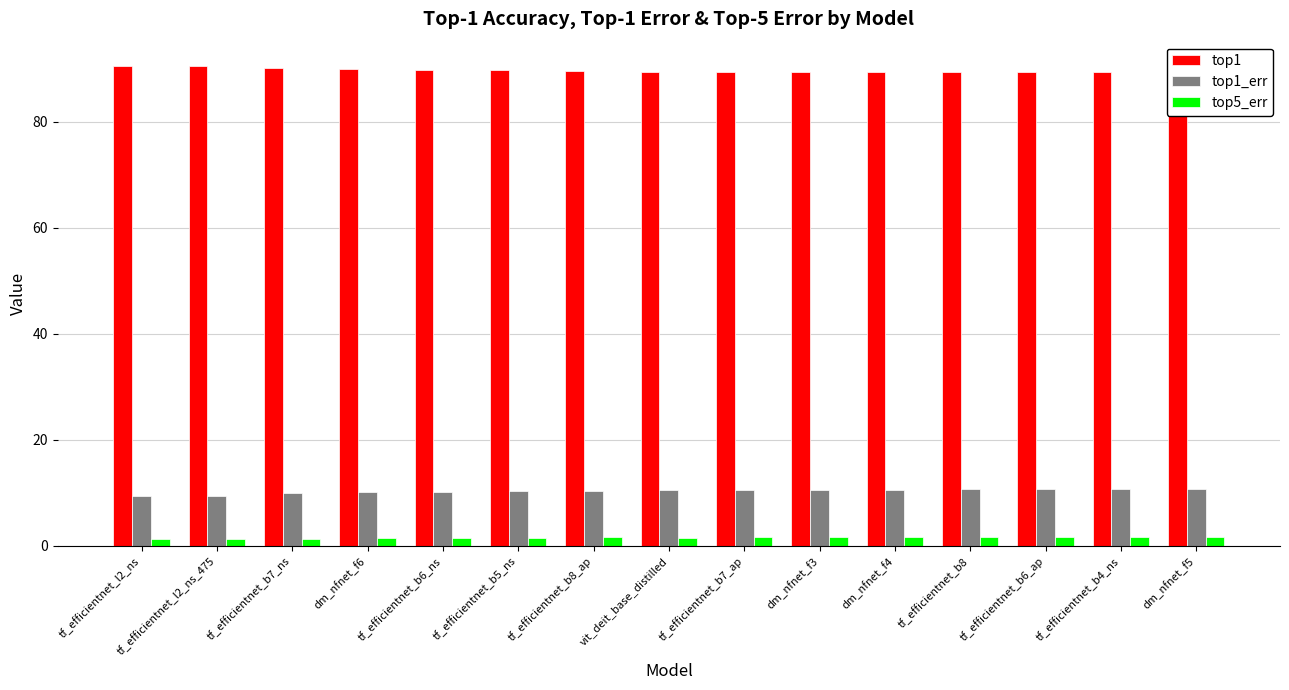

Reading left to right, what are all the values shown in this chart?

top1: 90.6	90.5	90.1	89.9	89.8	89.7	89.6	89.4	89.4	89.4	89.4	89.4	89.3	89.3	89.2
top1_err: 9.4	9.5	9.9	10.1	10.2	10.3	10.4	10.6	10.6	10.6	10.6	10.6	10.7	10.7	10.8
top5_err: 1.2	1.3	1.4	1.5	1.5	1.5	1.7	1.6	1.7	1.7	1.8	1.7	1.7	1.6	1.8